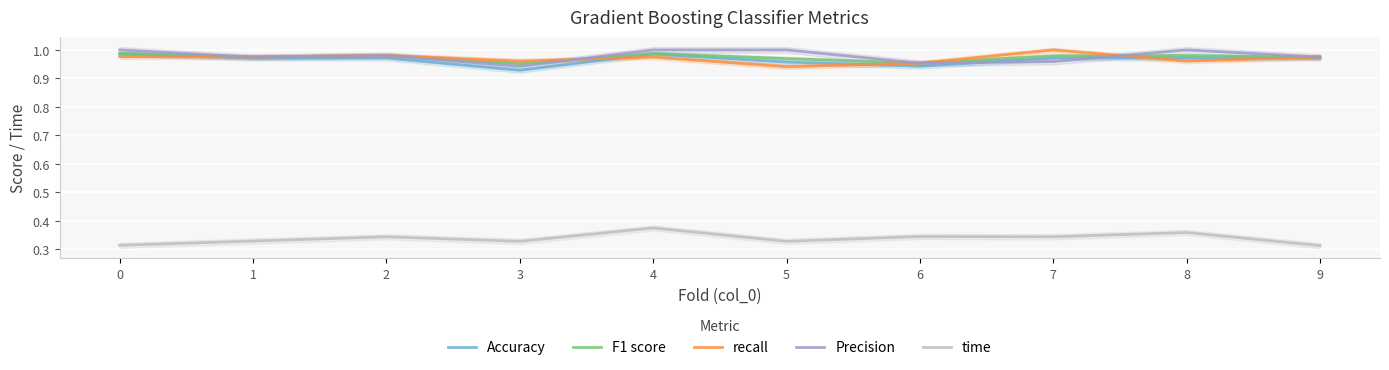

Reading left to right, transcribe all the data shown in this chart.

Accuracy: 1.0	1.0	1.0	0.9	1.0	1.0	0.9	1.0	1.0	1.0
F1 score: 1.0	1.0	1.0	1.0	1.0	1.0	1.0	1.0	1.0	1.0
recall: 1.0	1.0	1.0	1.0	1.0	0.9	1.0	1.0	1.0	1.0
Precision: 1.0	1.0	1.0	0.9	1.0	1.0	1.0	1.0	1.0	1.0
time: 0.3	0.3	0.3	0.3	0.4	0.3	0.3	0.3	0.4	0.3